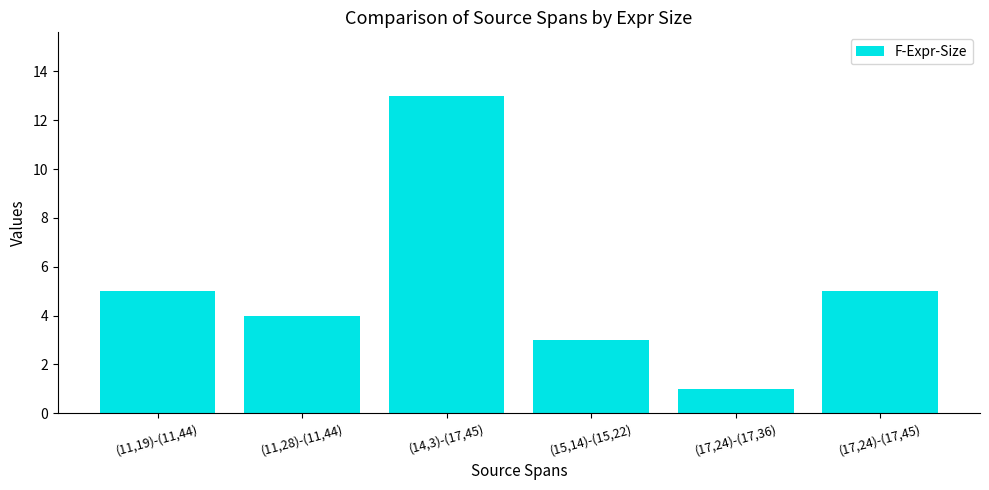

What is the difference between the maximum and second lowest values?

10